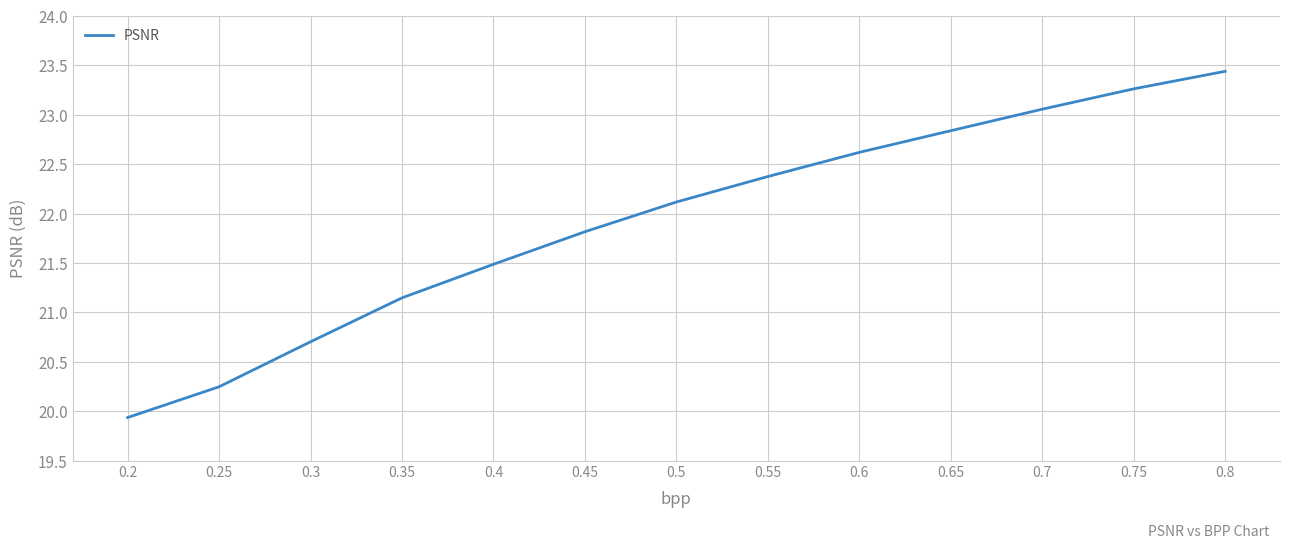

Is this an area chart (filled region under the line)?

No